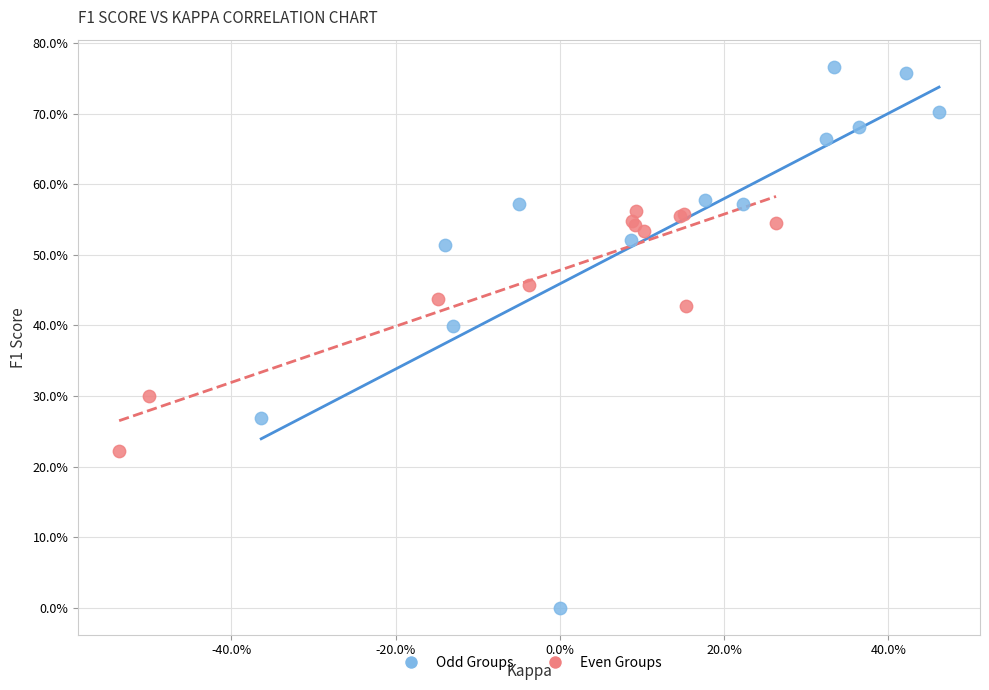

Which series has the widest spread of Y values?

Odd Groups